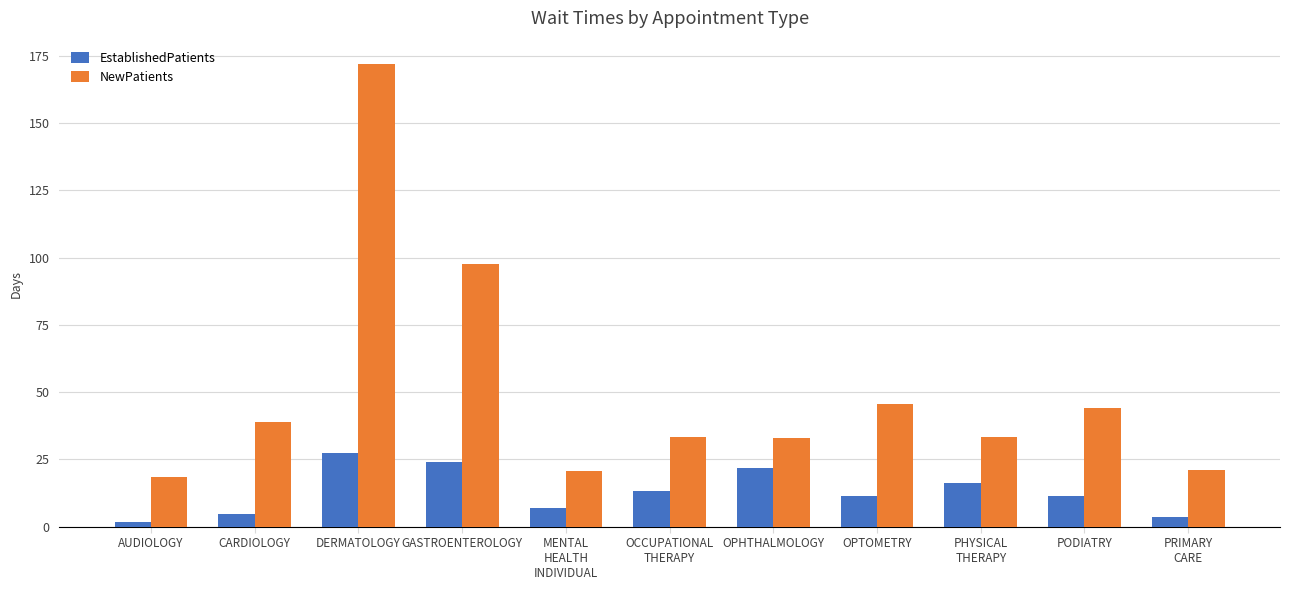

Is it true that NewPatients equals 56.8 at GASTROENTEROLOGY?

False